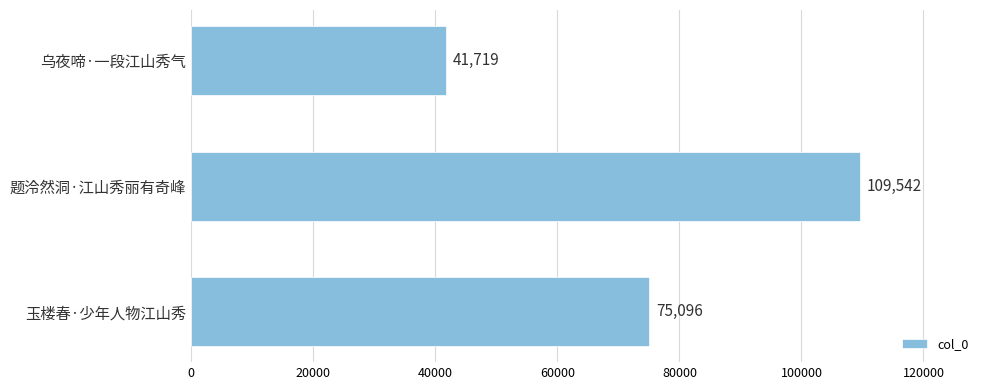

What is the difference between the second highest and minimum values?

33377